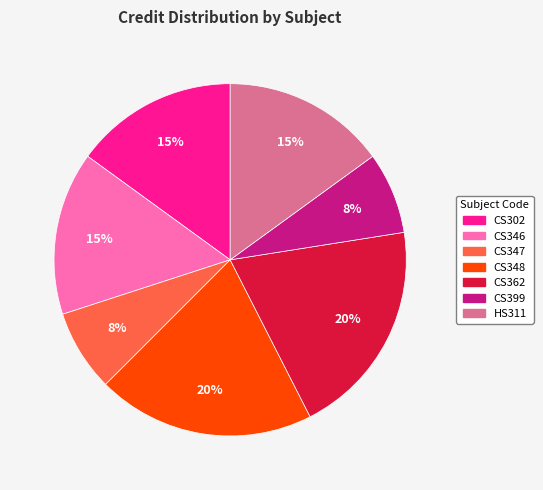

How many segments does this pie chart have?

7